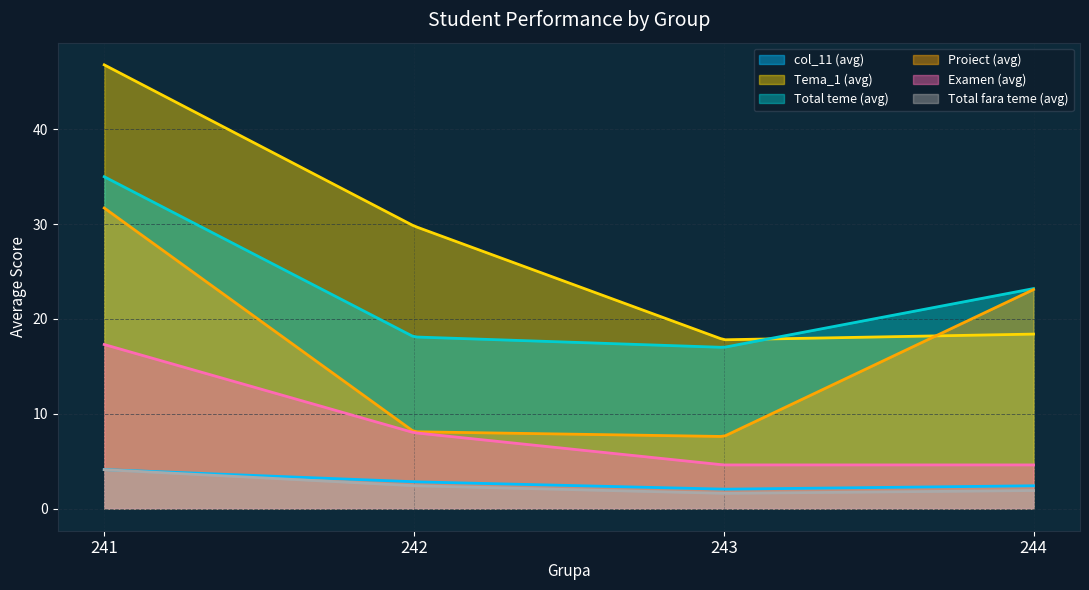

Which series has the largest total across all categories?

Tema_1 (avg)